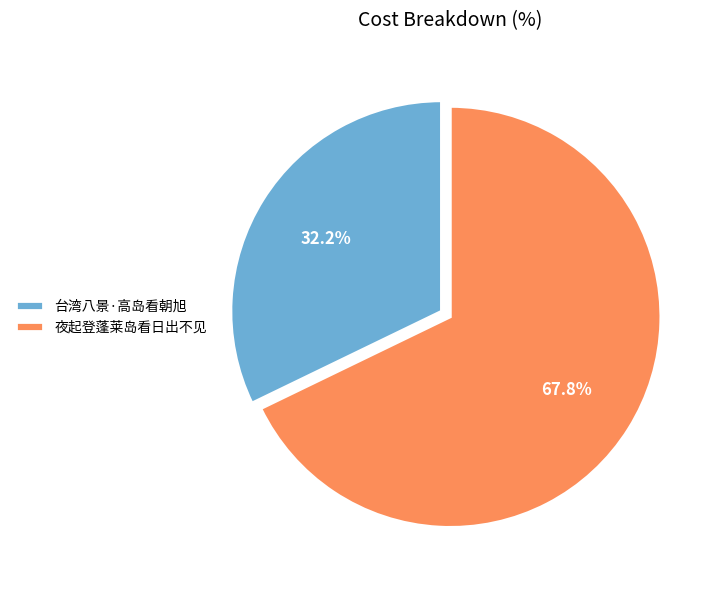

The 台湾八景·高岛看朝旭 slice represents 20% of the pie. True or false?

False